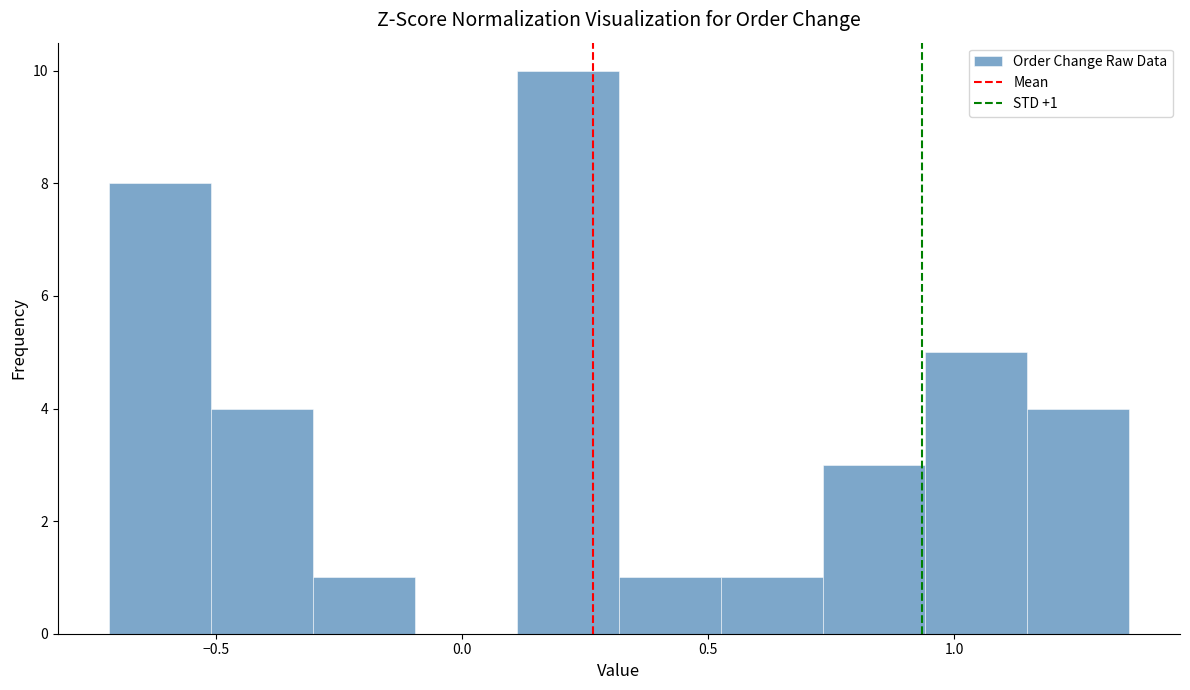

Over which range of the x-axis is the bar tallest?

0.10 to 0.30